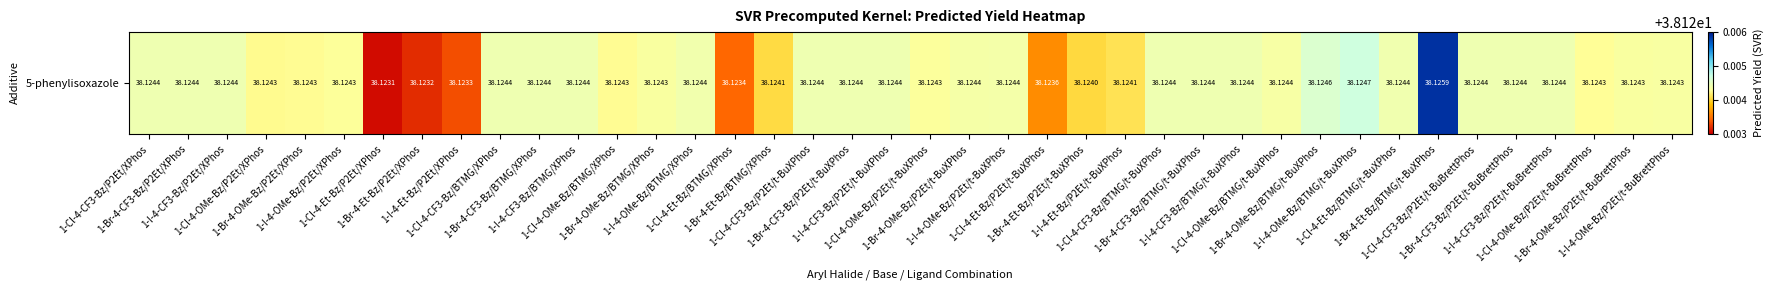

What is the average value?

38.1